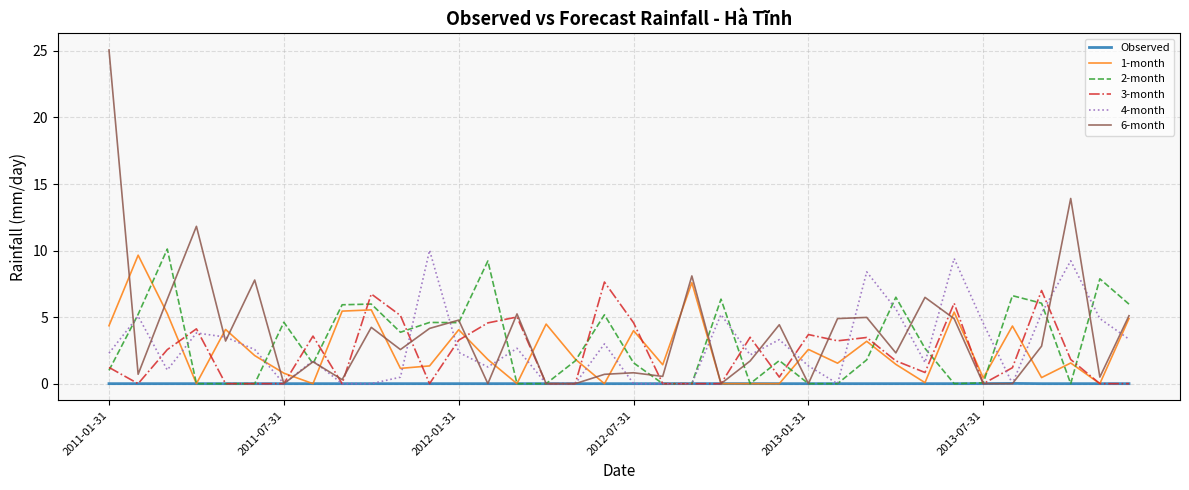

Which series has the largest range (max minus min)?

6-month